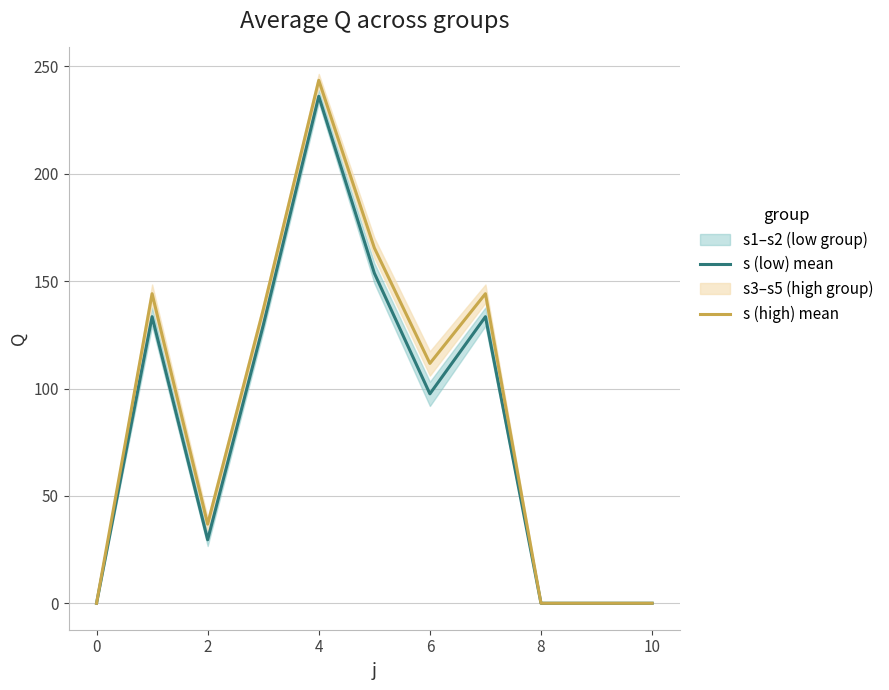

What is the difference between the second highest and minimum values in the s (high) mean series?

165.5